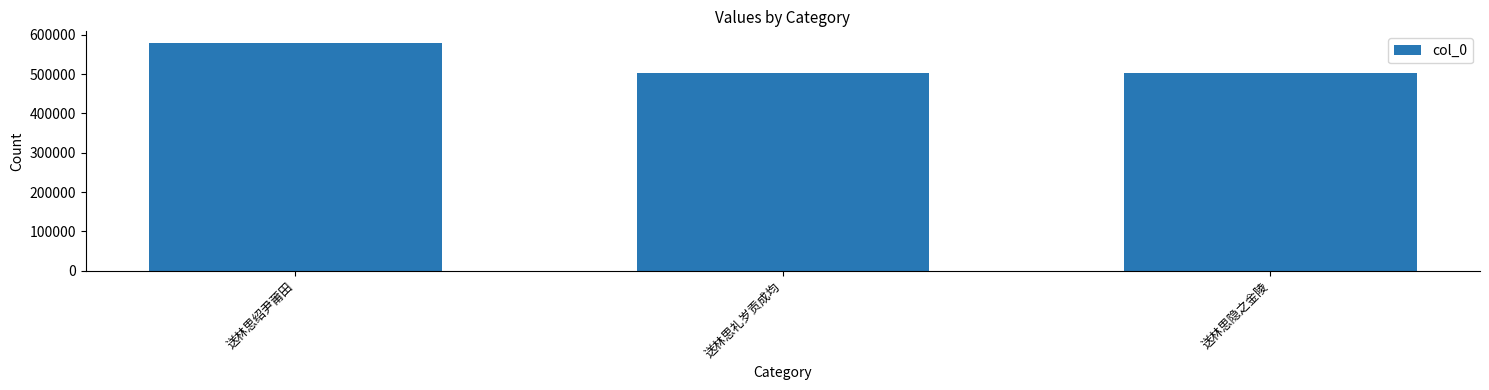

What is the smallest value displayed?

502873